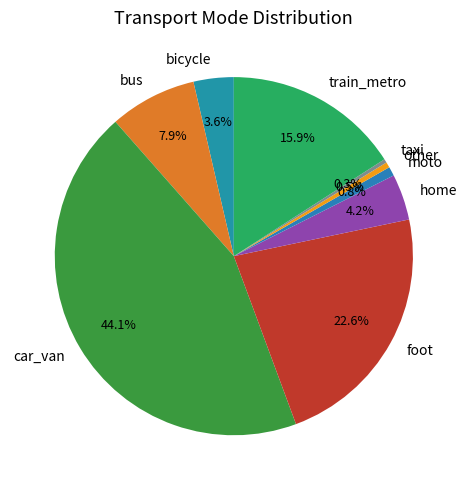

Count the number of slices in the pie.

9